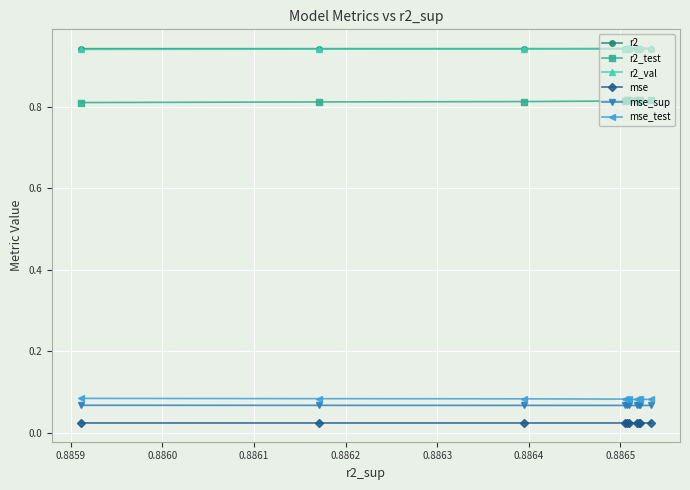

At how many categories does at least one series exceed 0?

10